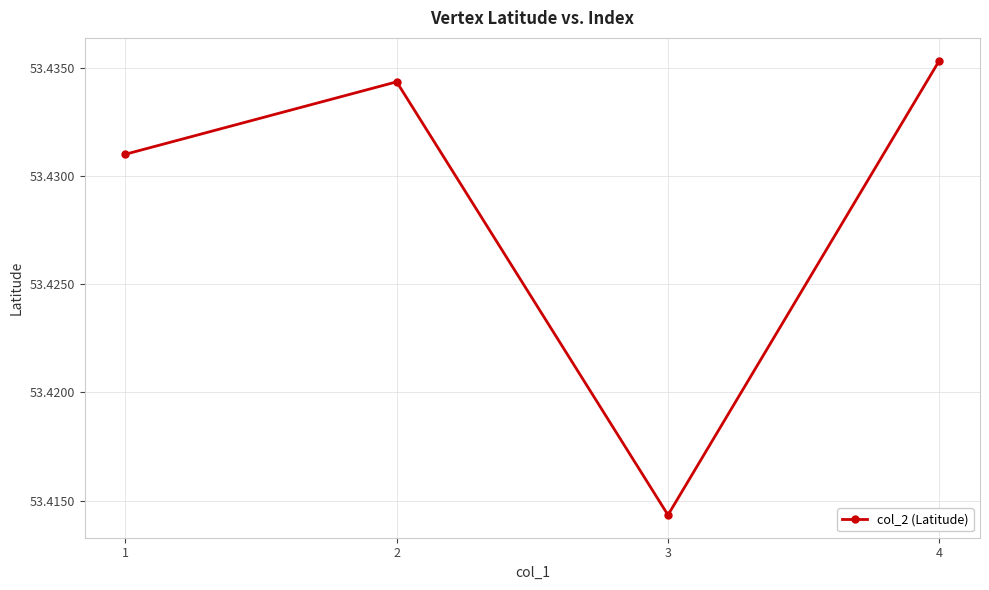

List the labels in order of value, largest first.

4, 2, 1, 3